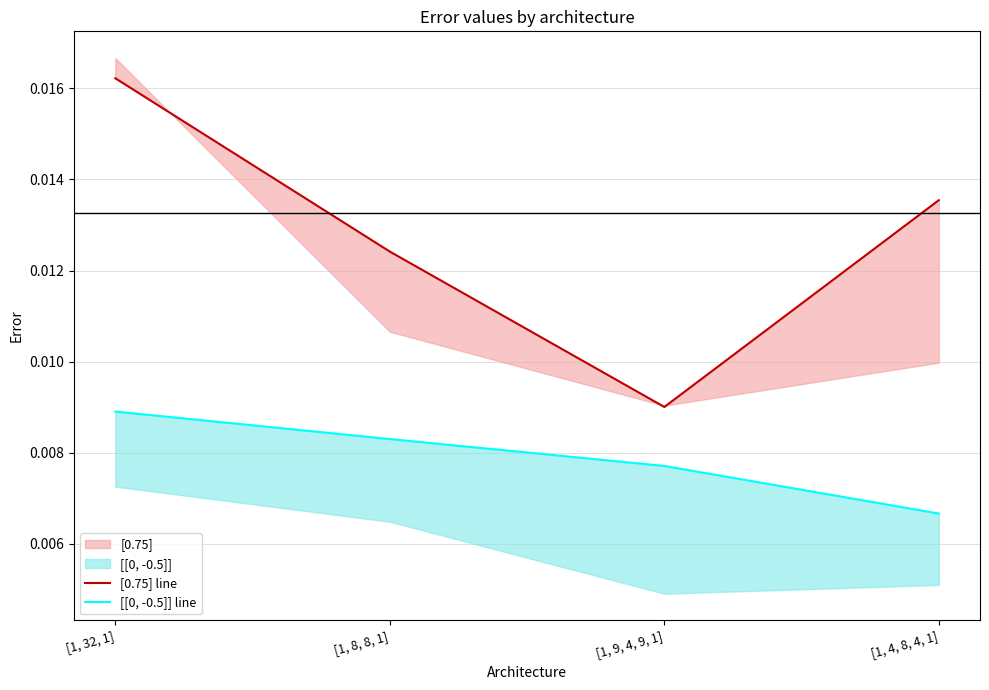

What position from the right is [1, 32, 1]?

4